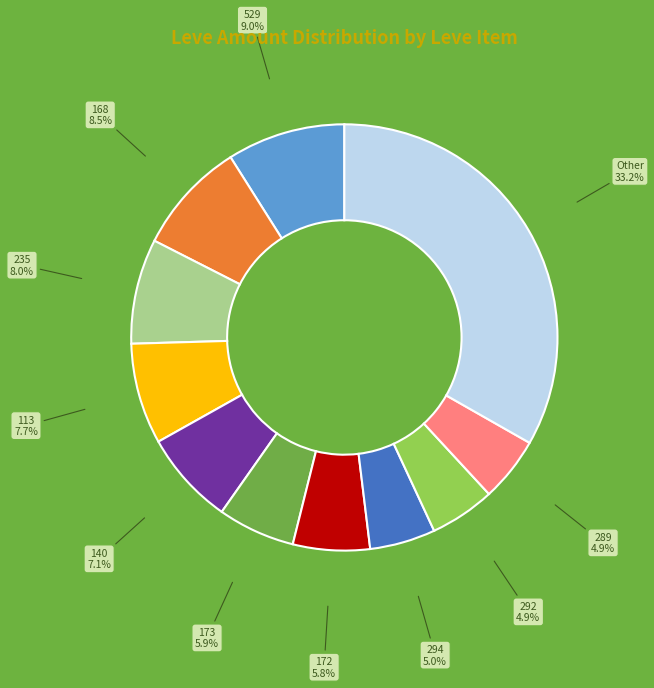

How many slices are in this pie chart?

11